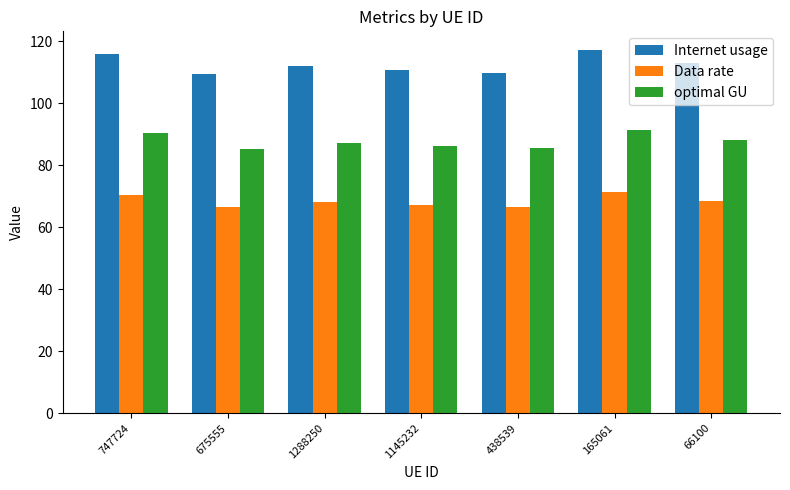

Count the number of data series in this chart.

3